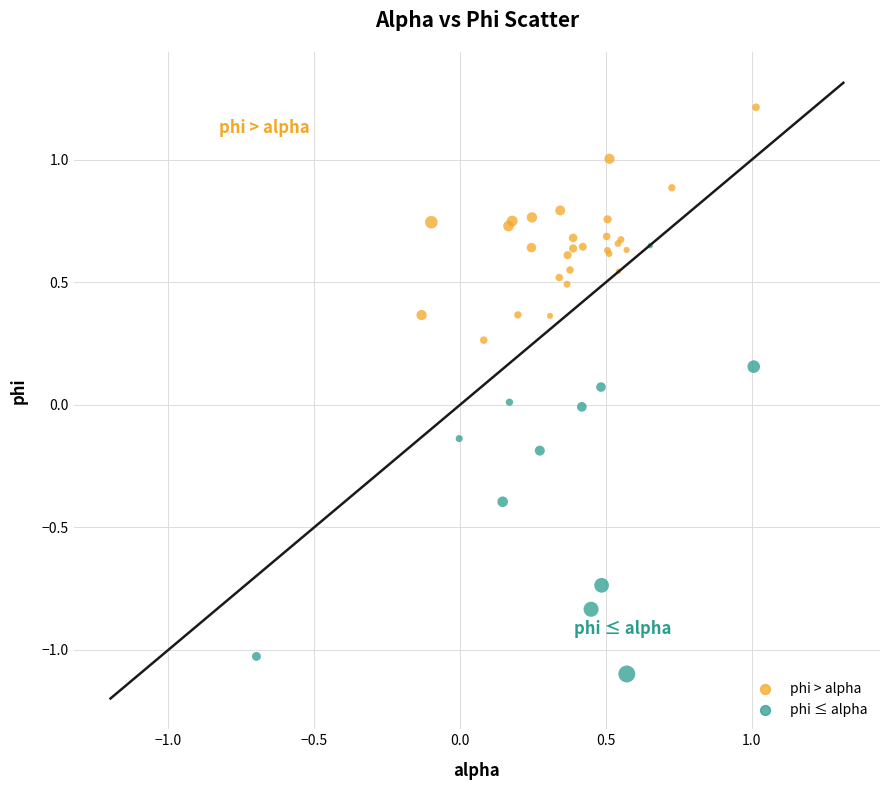

Which series has the widest spread of Y values?

phi ≤ alpha